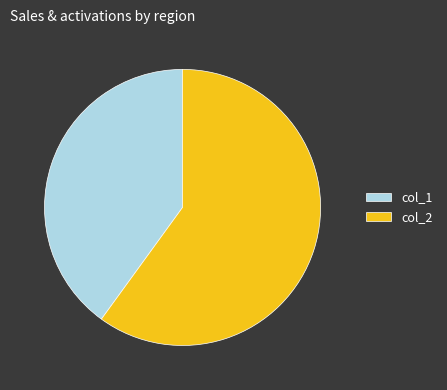

Combined, do col_2 and col_1 account for over 50%?

Yes